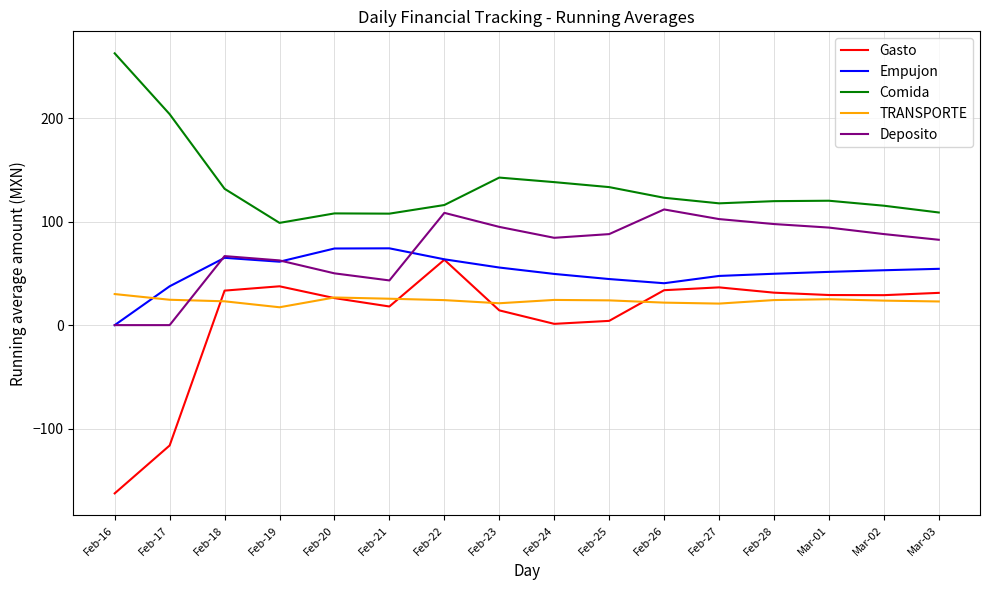

Is it true that Gasto equals 63.1 at Feb-22?

True